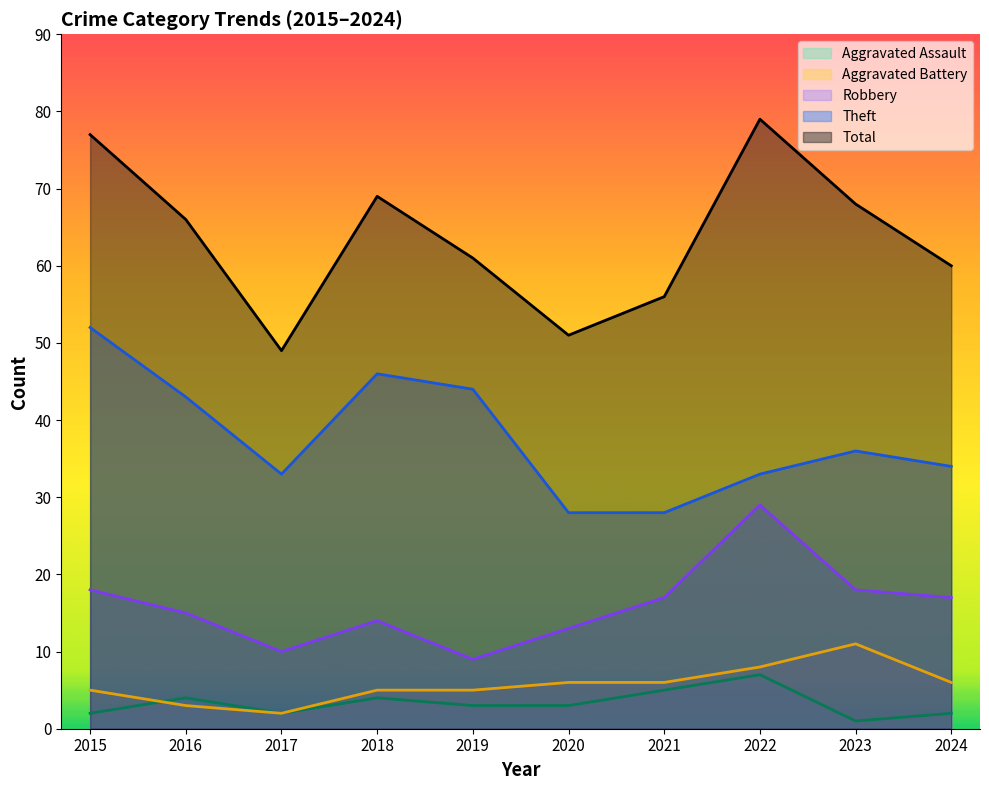

What are all the series names shown in the legend?

Aggravated Assault, Aggravated Battery, Robbery, Theft, Total